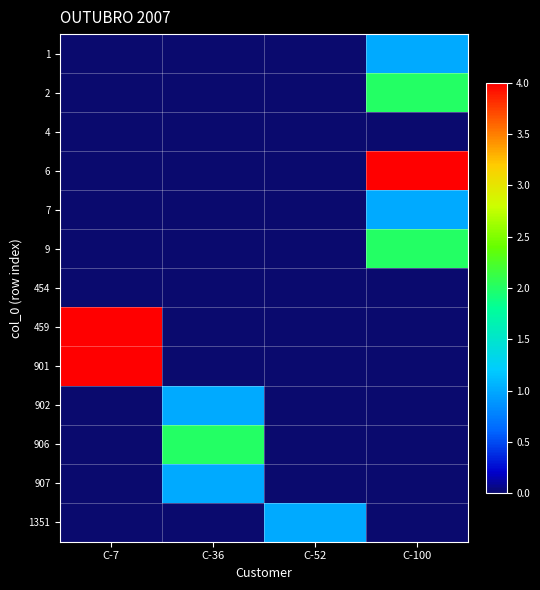

What is the total value across all series at C-36?

4